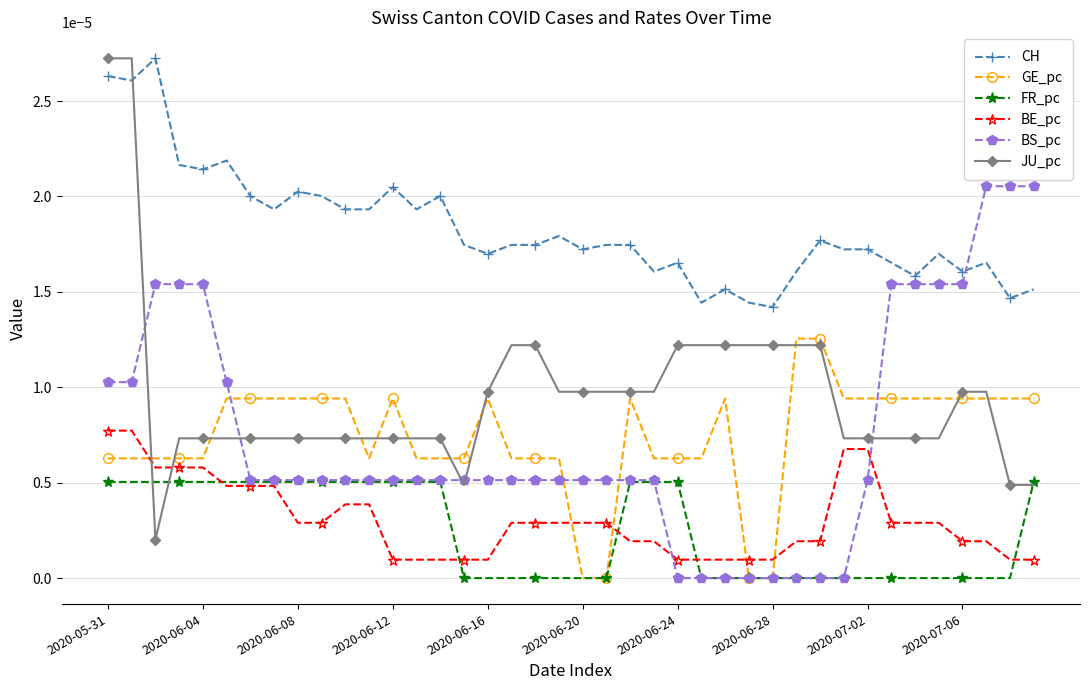

True or false: CH and GE_pc intersect in this chart.

False